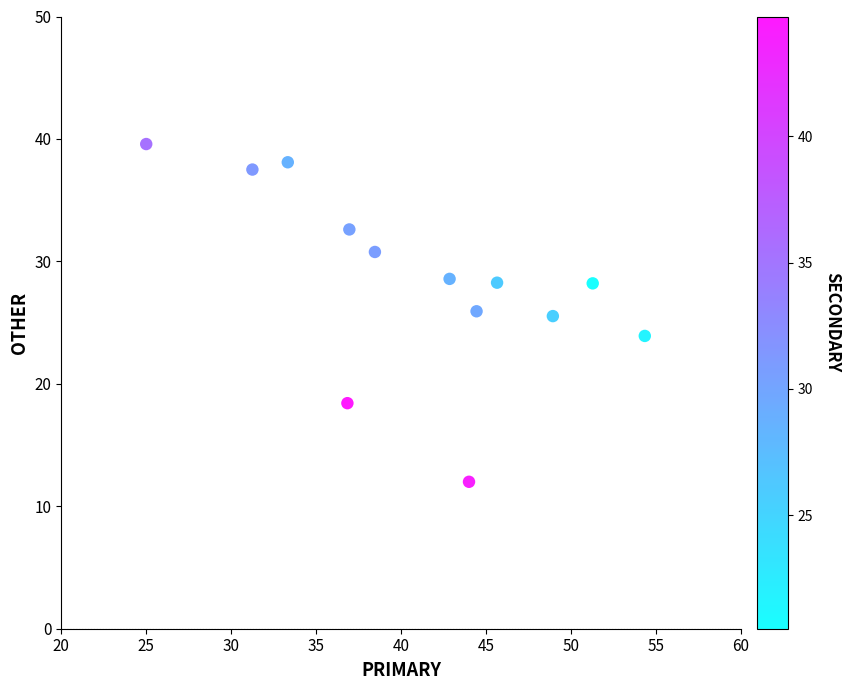

What is the range of Y values (max minus min)?

27.6